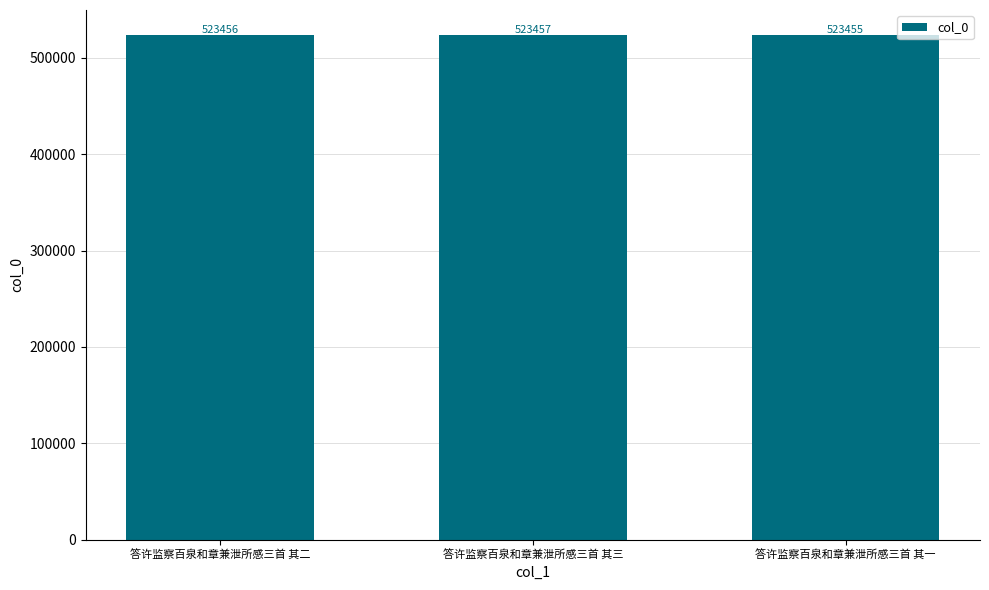

Where is the data nearest to the value 523456?

答许监察百泉和章兼泄所感三首 其二